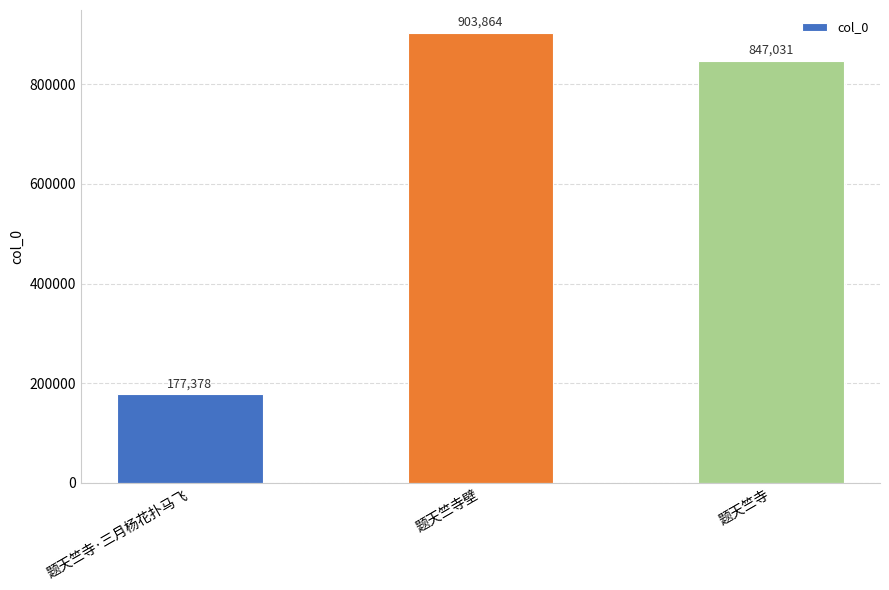

Is it true that the value at 题天竺寺·三月杨花扑马飞 is 81913?

False